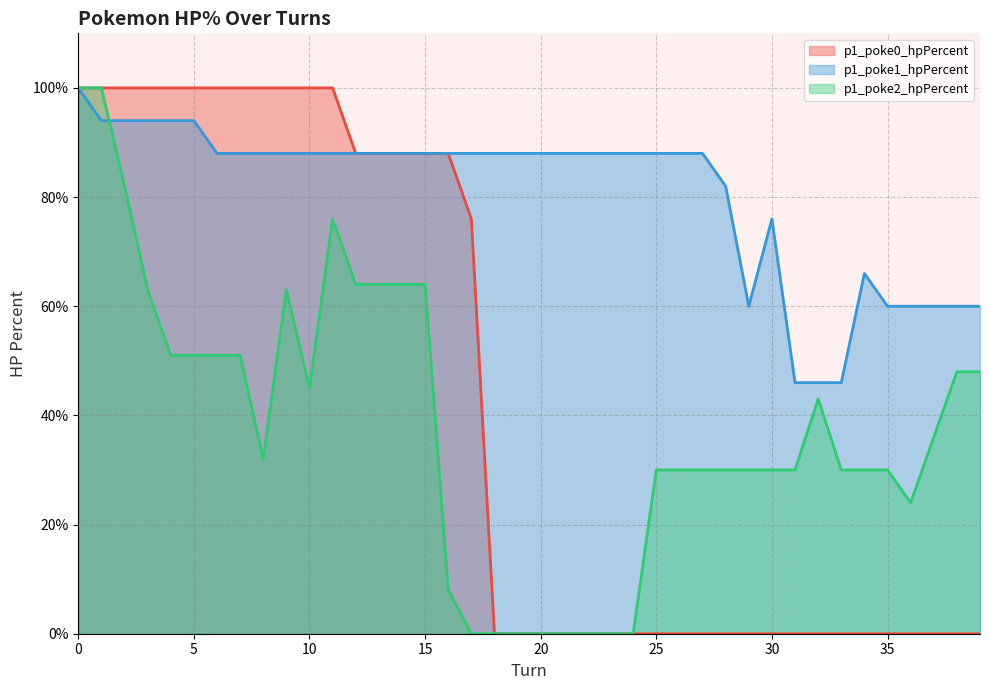

Count the number of categories in the chart.

40